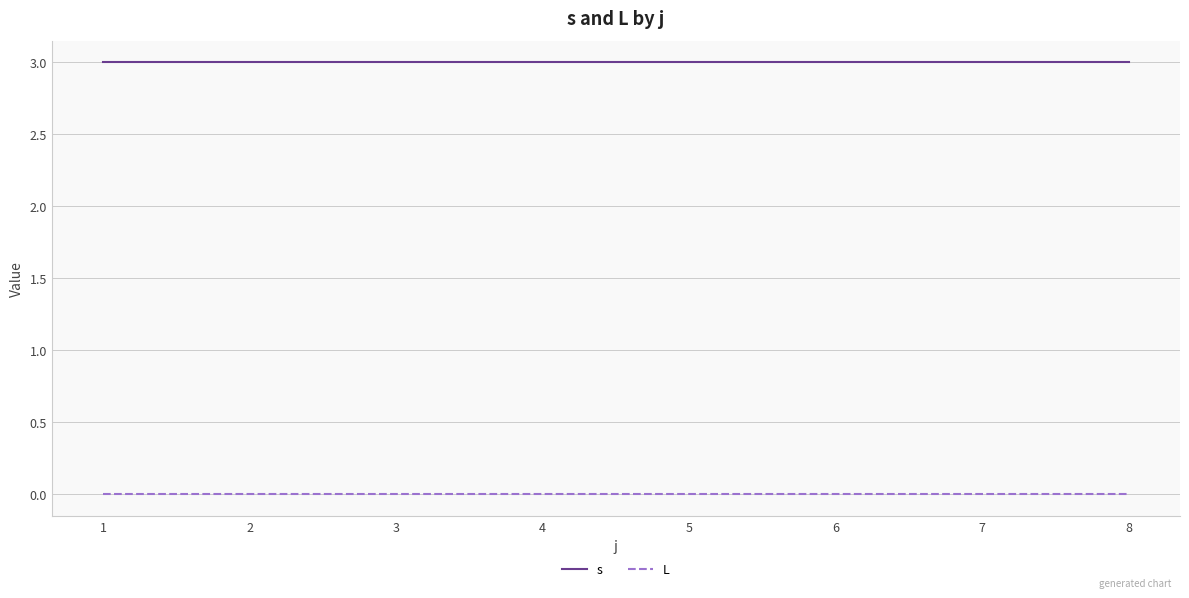

How many lines are shown in the chart?

2